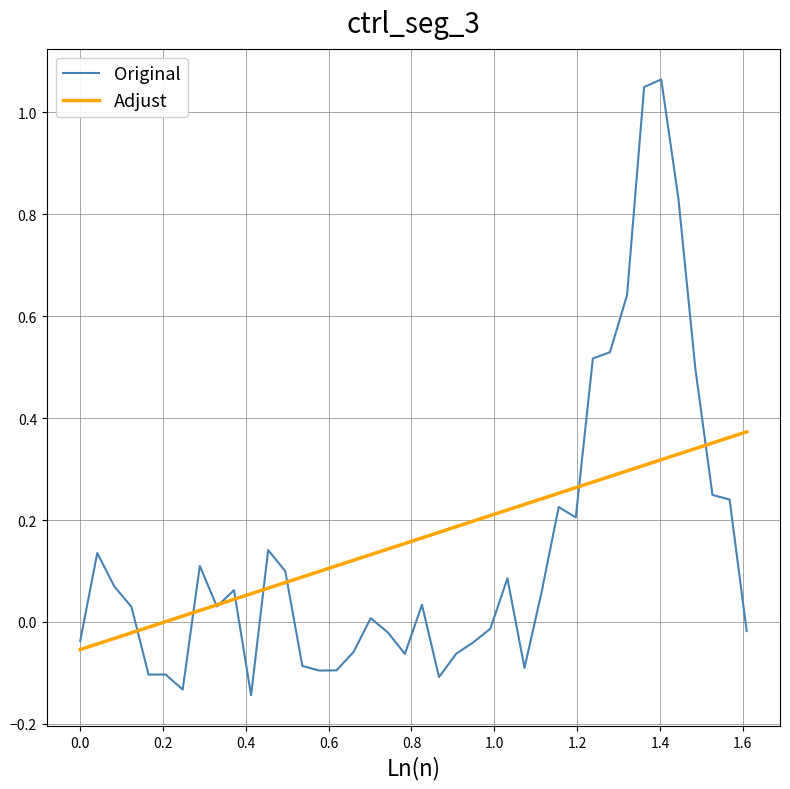

List the series in order of their peak value, lowest first.

Adjust, Original